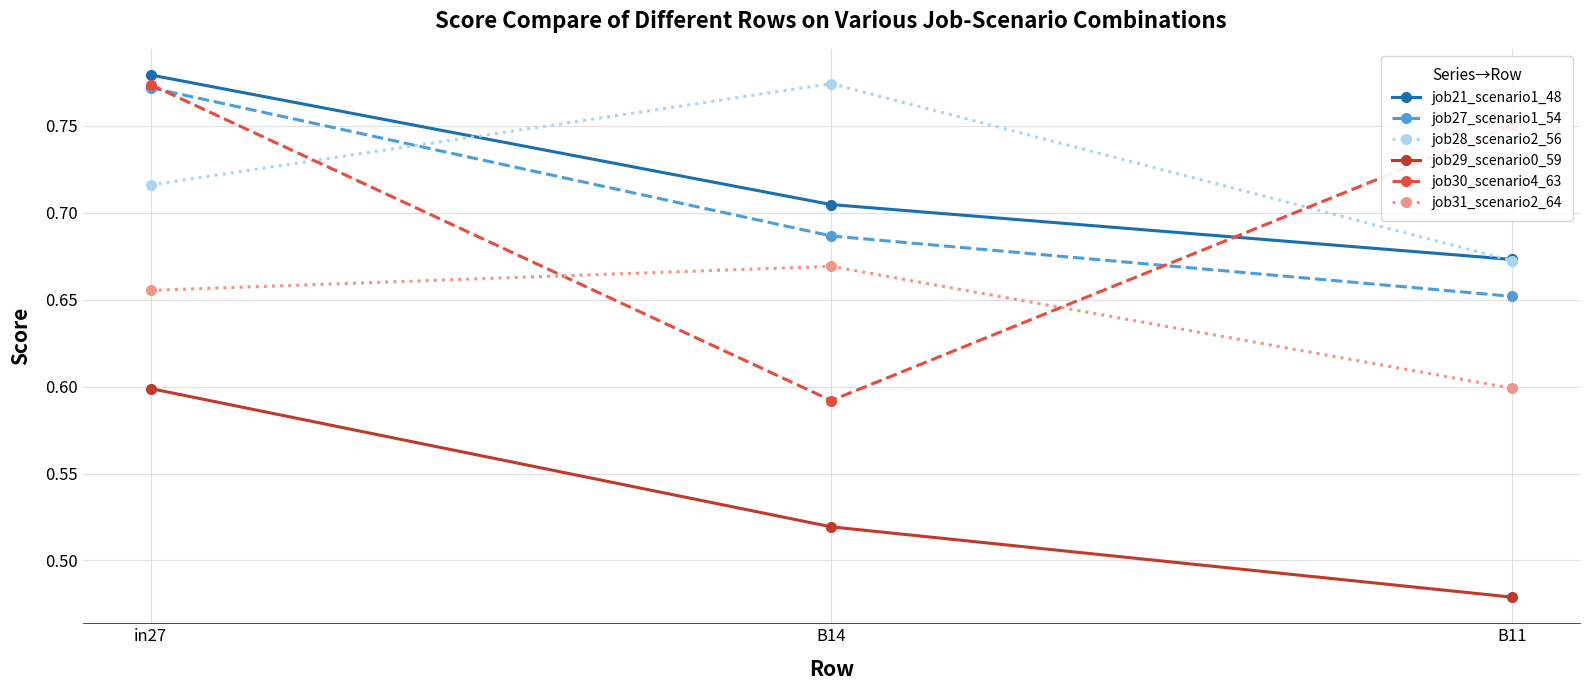

What is the label of the 1st point from the right?

B11